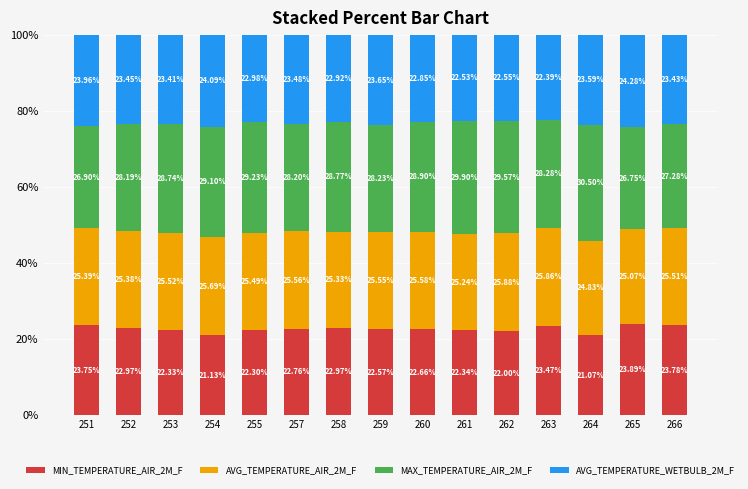

What is the total value across all series at 261?

100.0